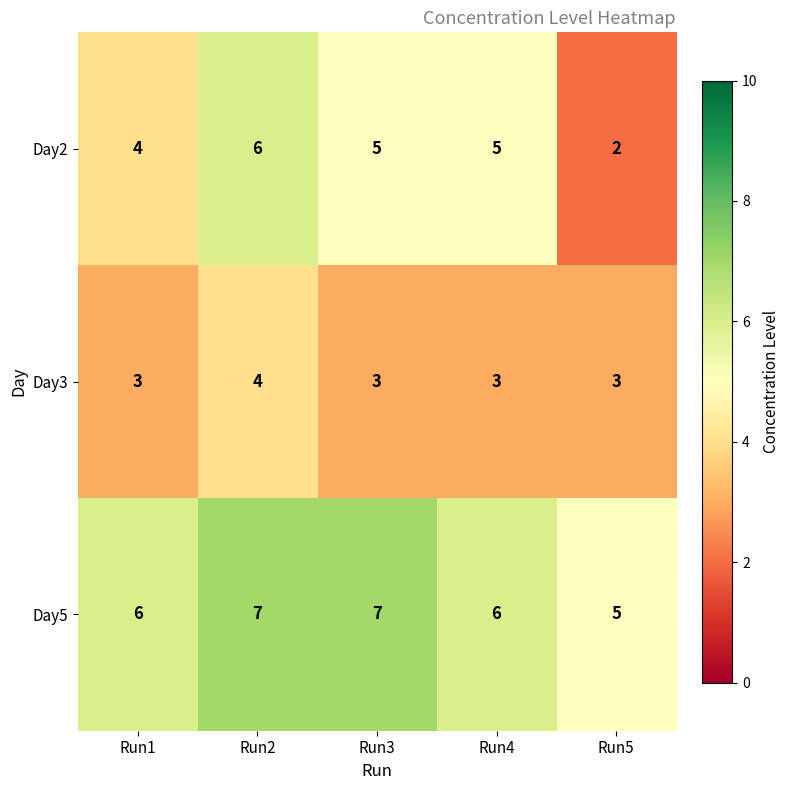

Rank the series at Run1 from lowest to highest value.

Day3, Day2, Day5